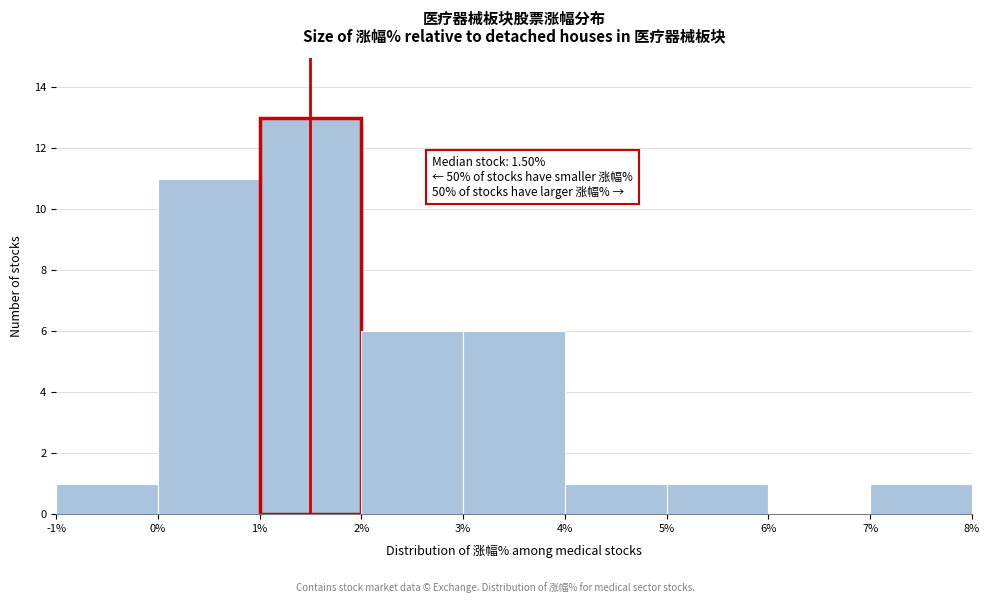

Which range on the x-axis has the tallest bar?

1% to 2%